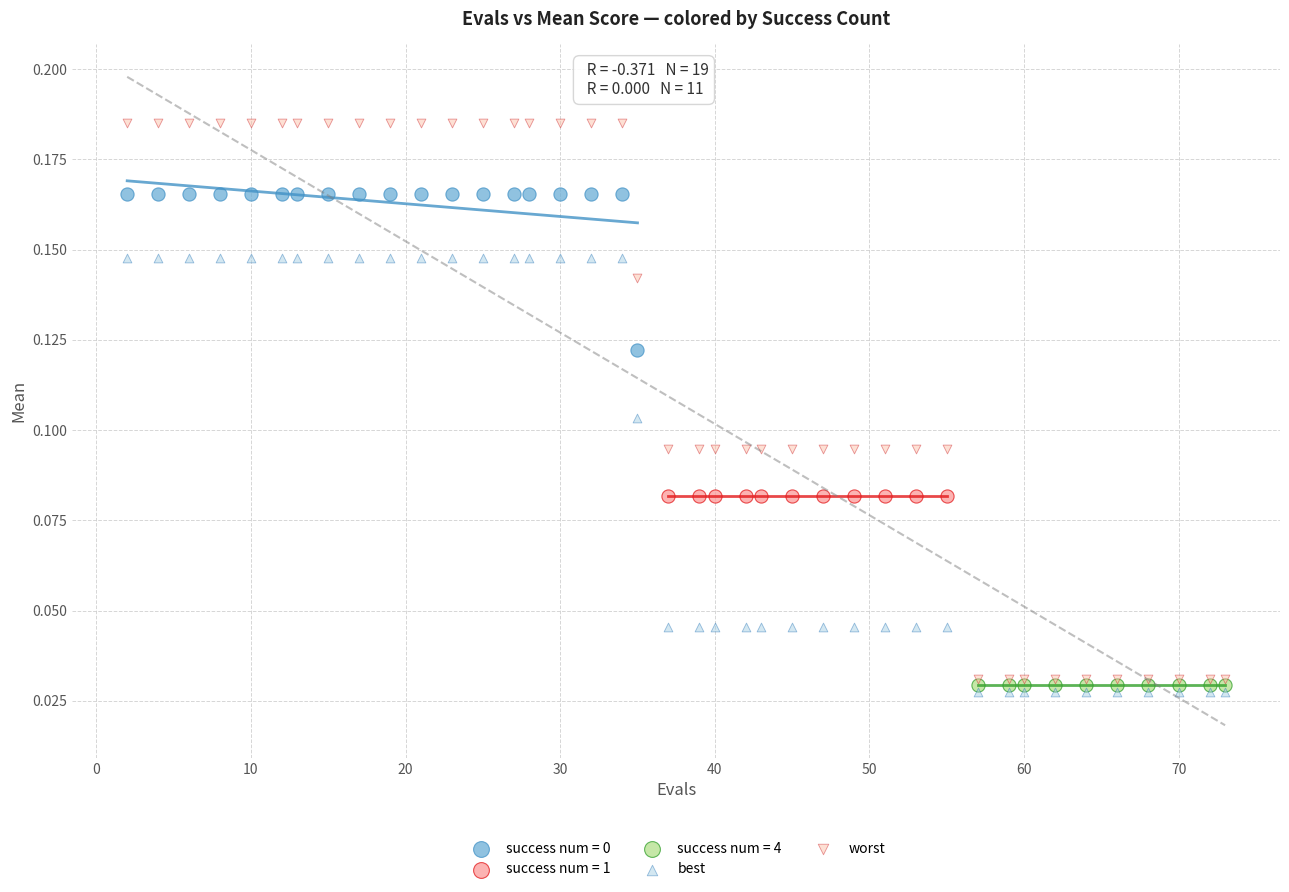

Which series contains the highest Y value?

worst